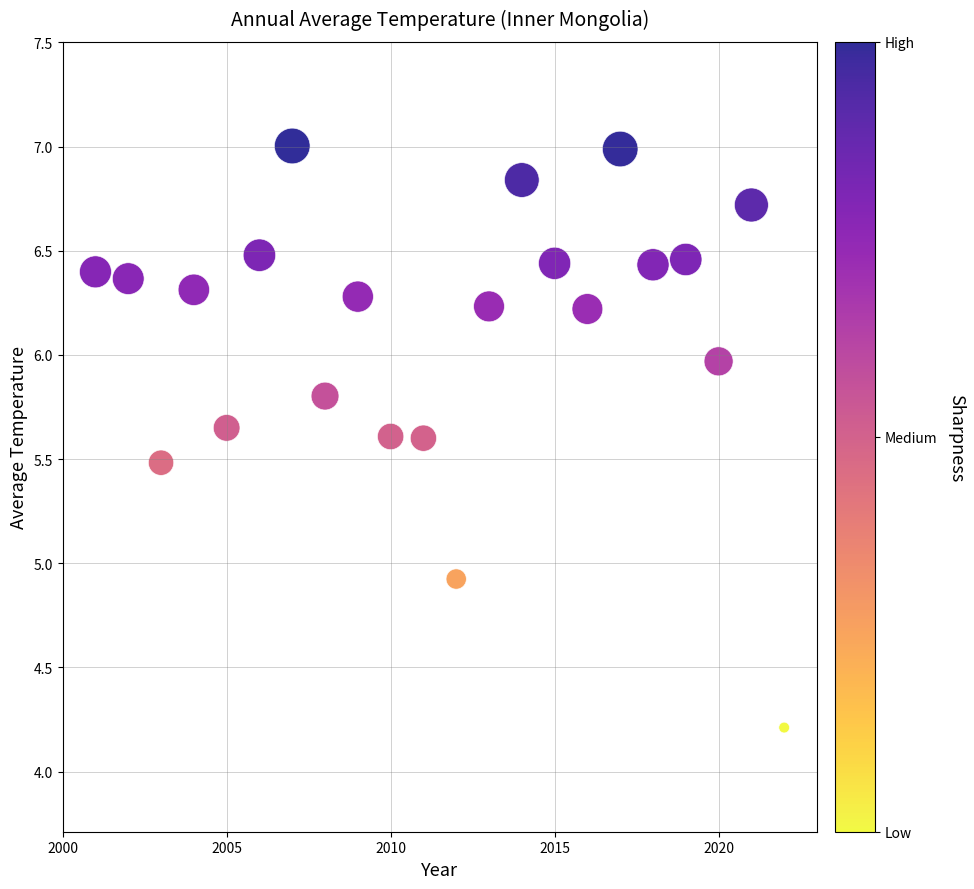

What Y value in the scatter plot is closest to 5?

4.9